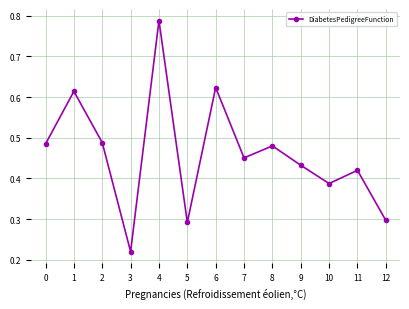

What is the change in value from 9 to 12?

-0.1